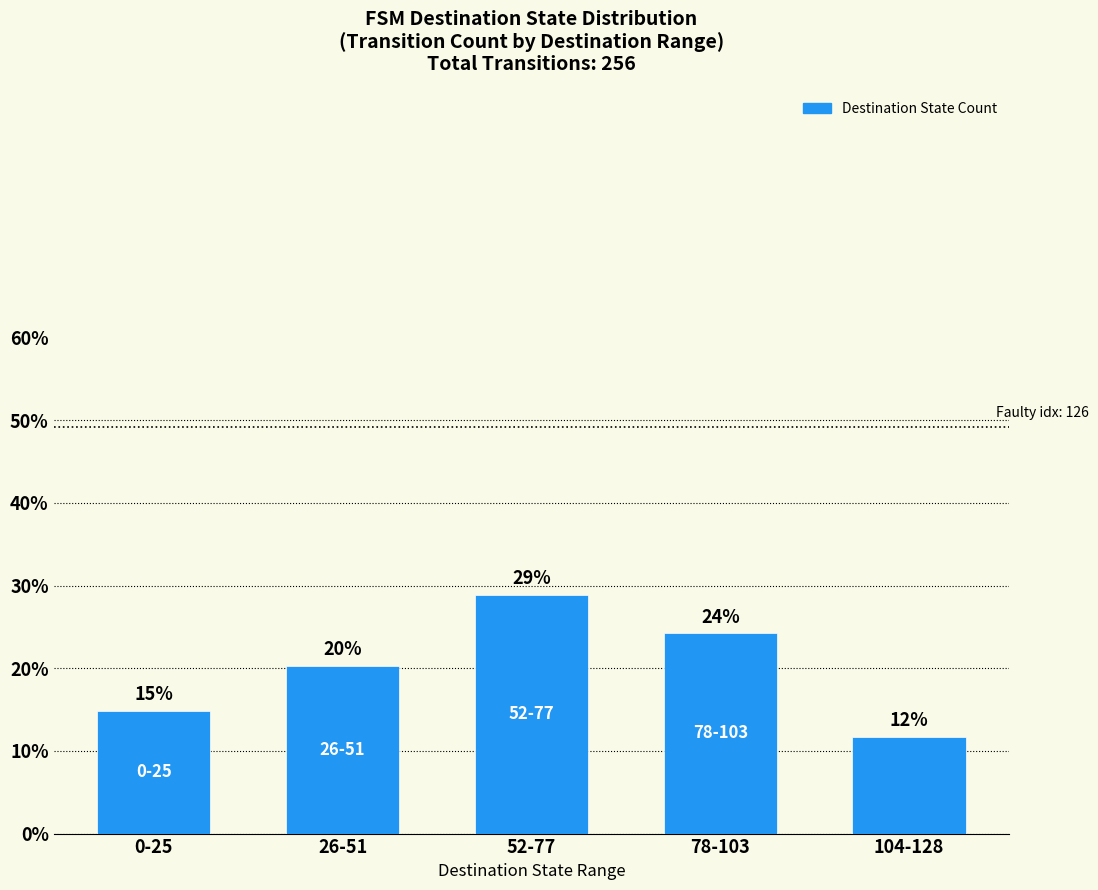

Does the chart contain any negative values?

No